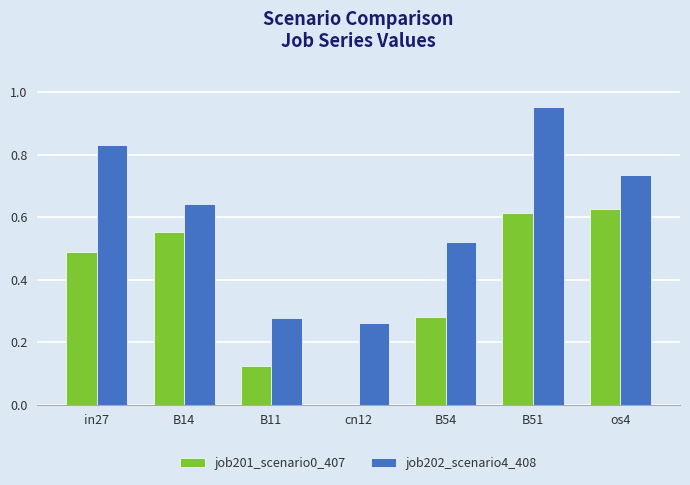

Is the value of job201_scenario0_407 at B51 greater than the value of job202_scenario4_408 at B14?

No